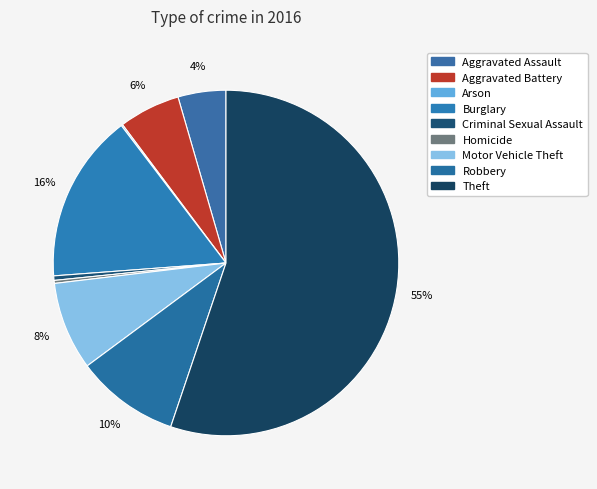

What is the total percentage of Aggravated Assault and Motor Vehicle Theft?

12.7%